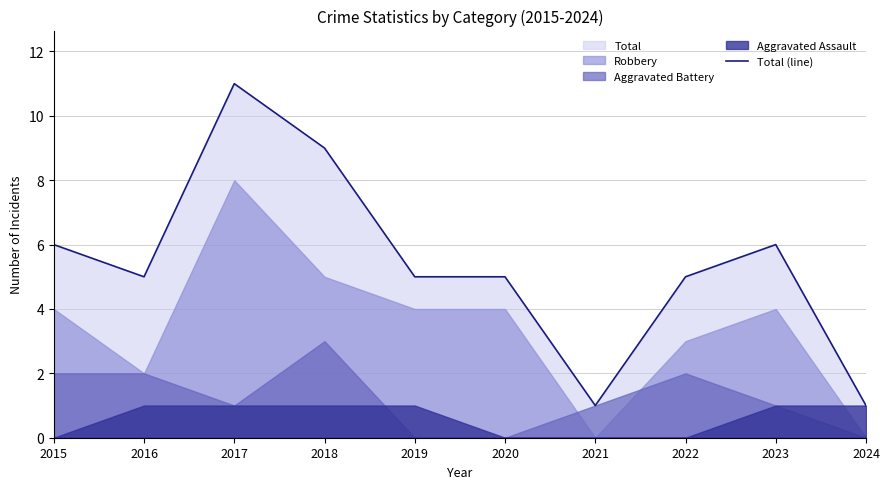

Reading left to right, list all the values displayed in this chart.

6	5	11	9	5	5	1	5	6	1